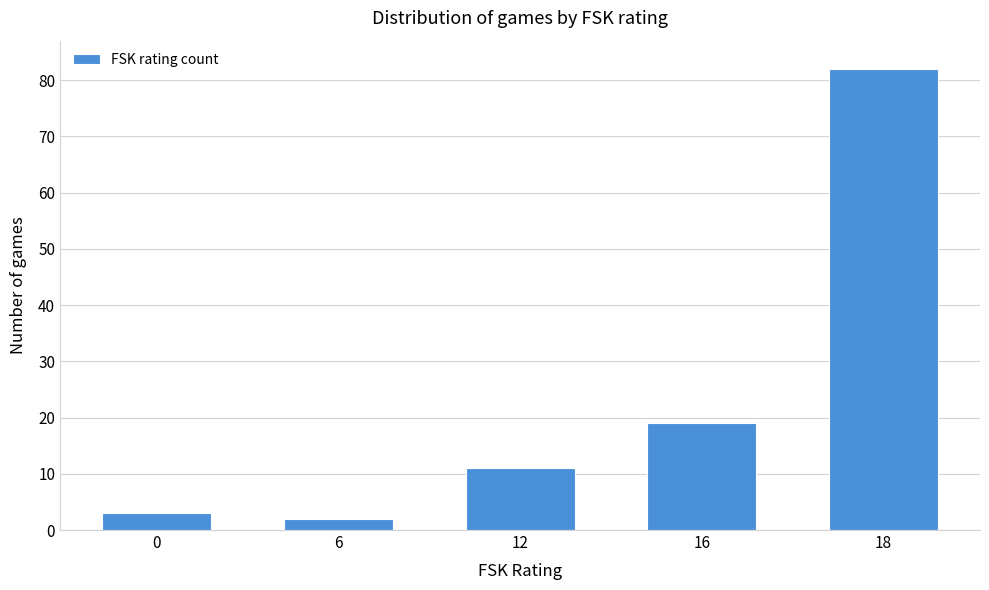

Reading left to right, list all the values displayed in this chart.

0=3	6=2	12=11	16=19	18=82